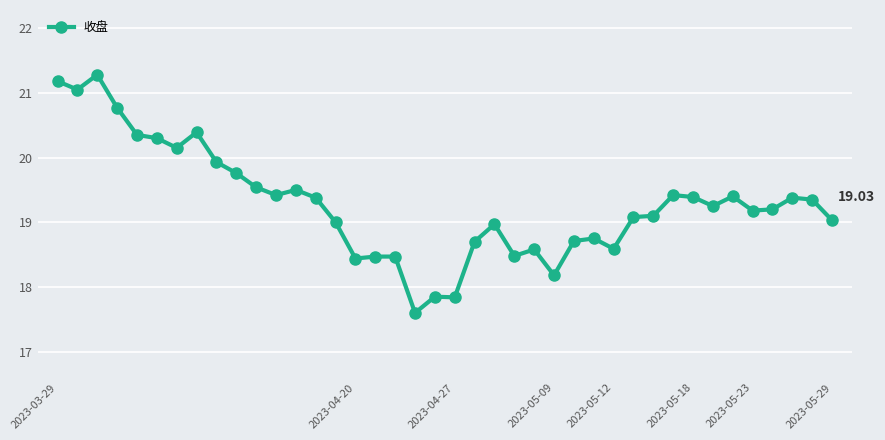

What is the difference between the maximum and minimum values?

3.7